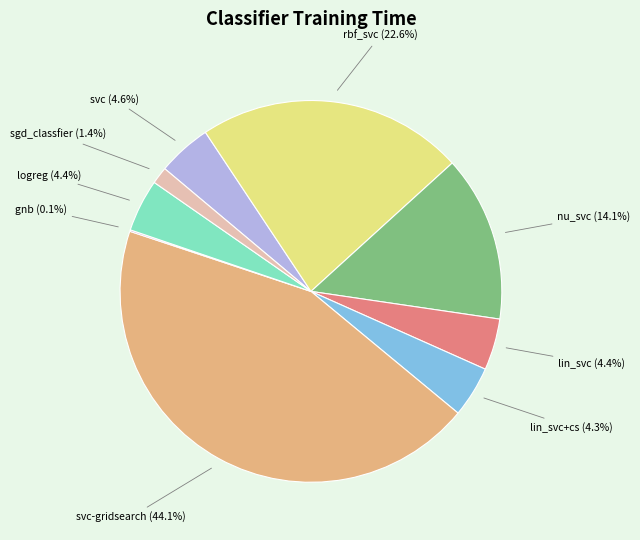

Is there a majority slice in this chart?

No